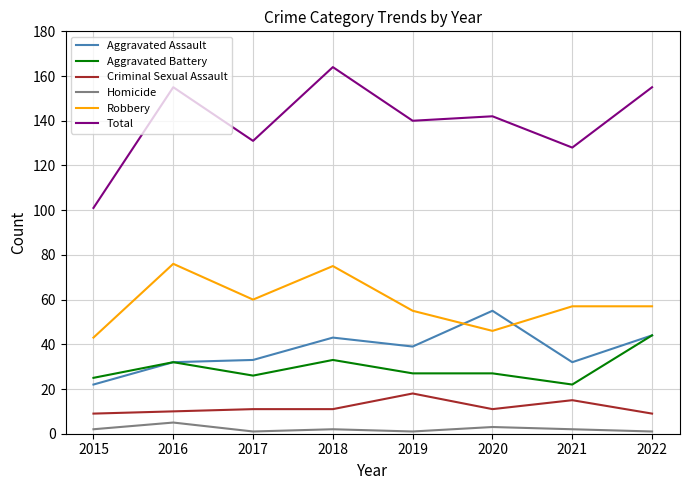

Which series has the largest range (max minus min)?

Total